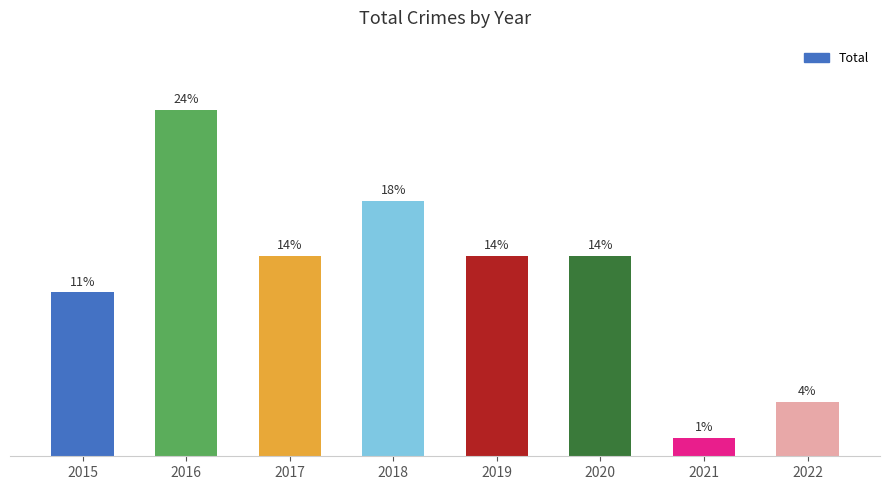

Rank the categories by value from highest to lowest.

2016, 2018, 2017, 2019, 2020, 2015, 2022, 2021